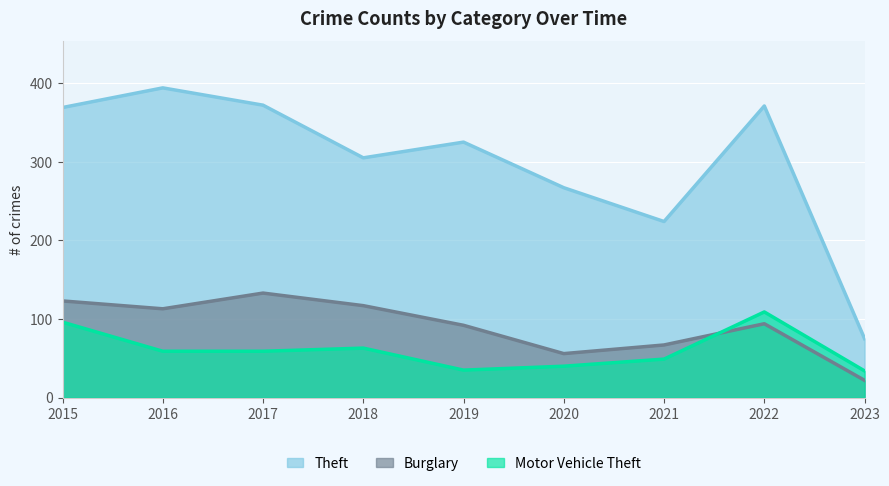

What is the difference between the second highest and minimum values in the Burglary series?

101